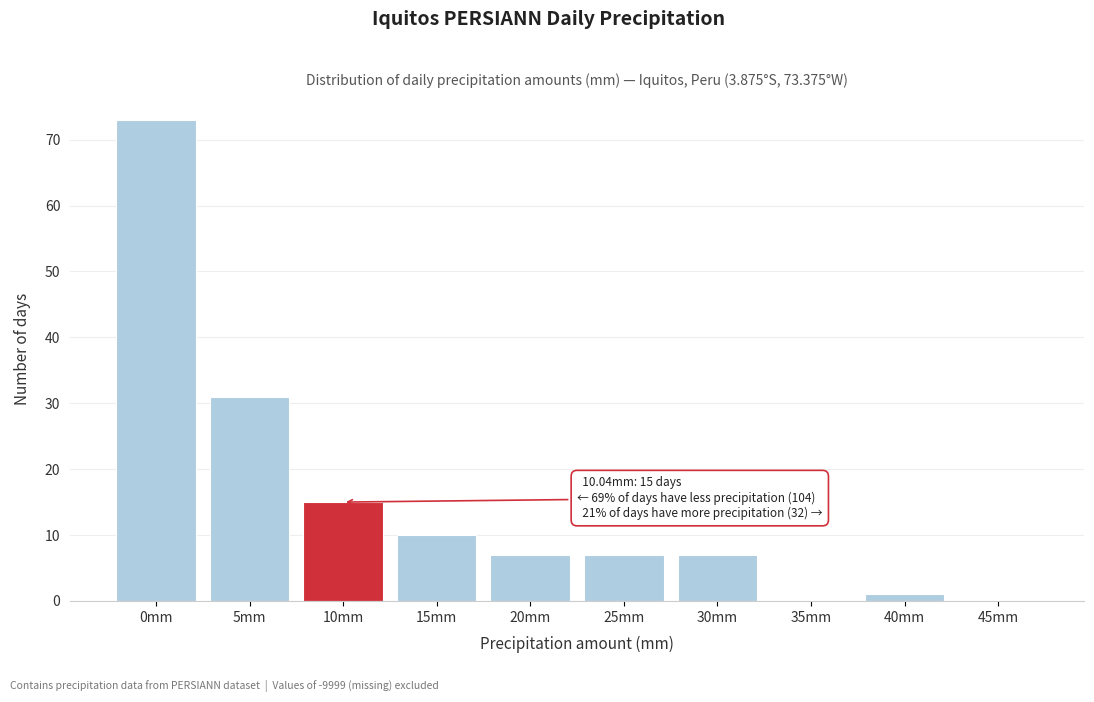

Reading left to right, what are all the values shown in this chart?

0mm=73	5mm=31	10mm=15	15mm=10	20mm=7	25mm=7	30mm=7	35mm=0	40mm=1	45mm=0